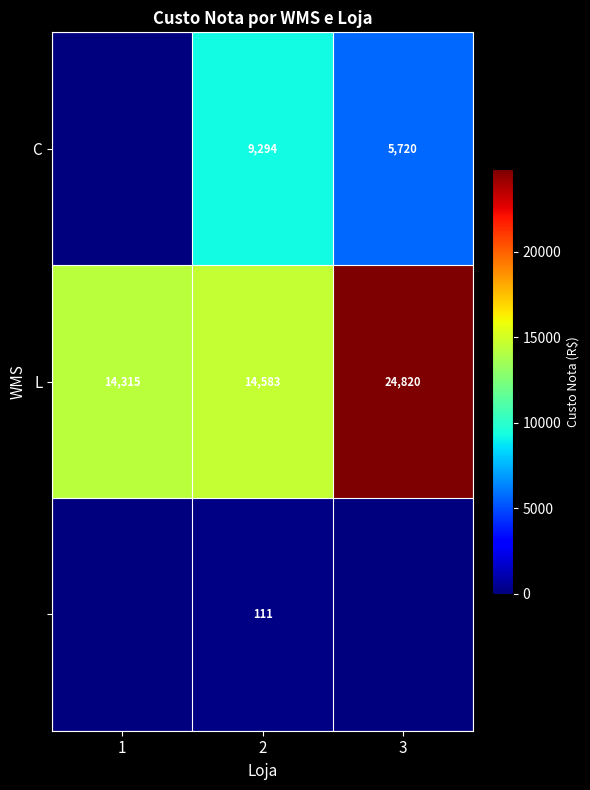

List the labels in order of L value, smallest first.

1, 2, 3